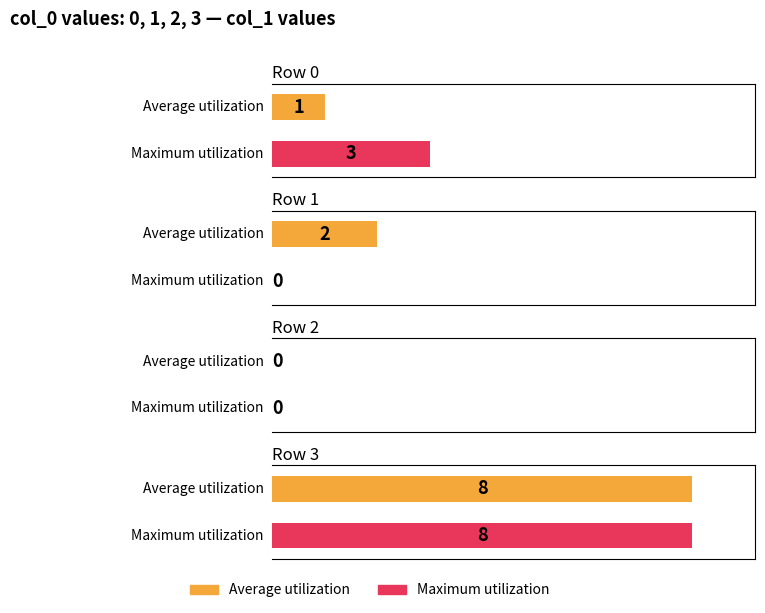

What are all the series names shown in the legend?

Average utilization, Maximum utilization